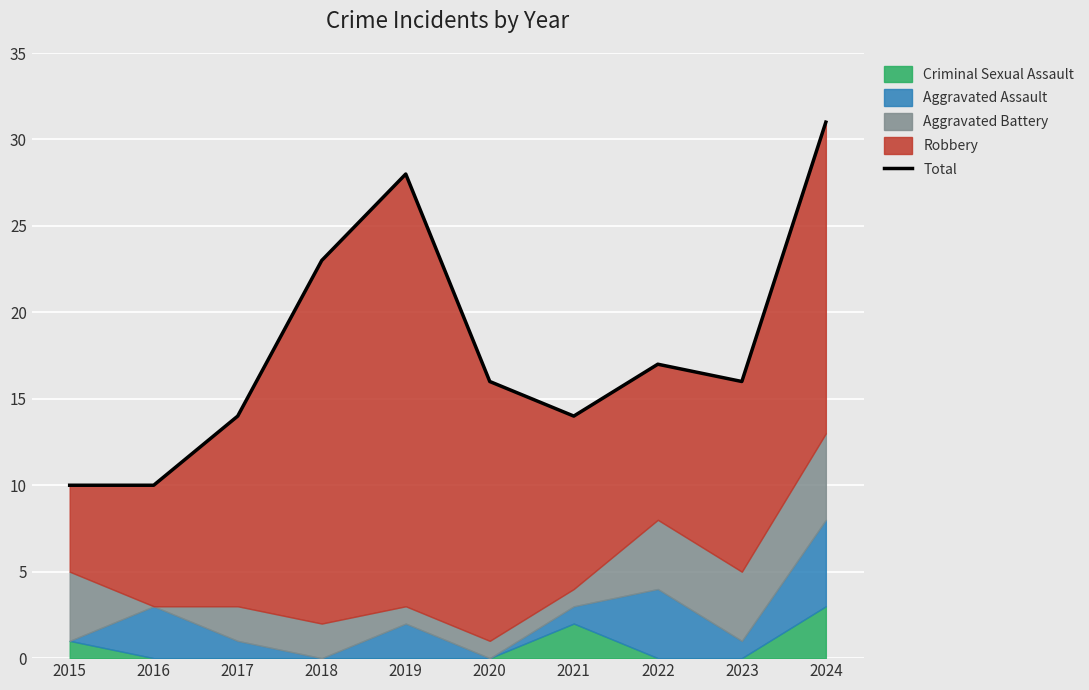

What is the ratio of the value at 2020 to the value at 2024?

0.5